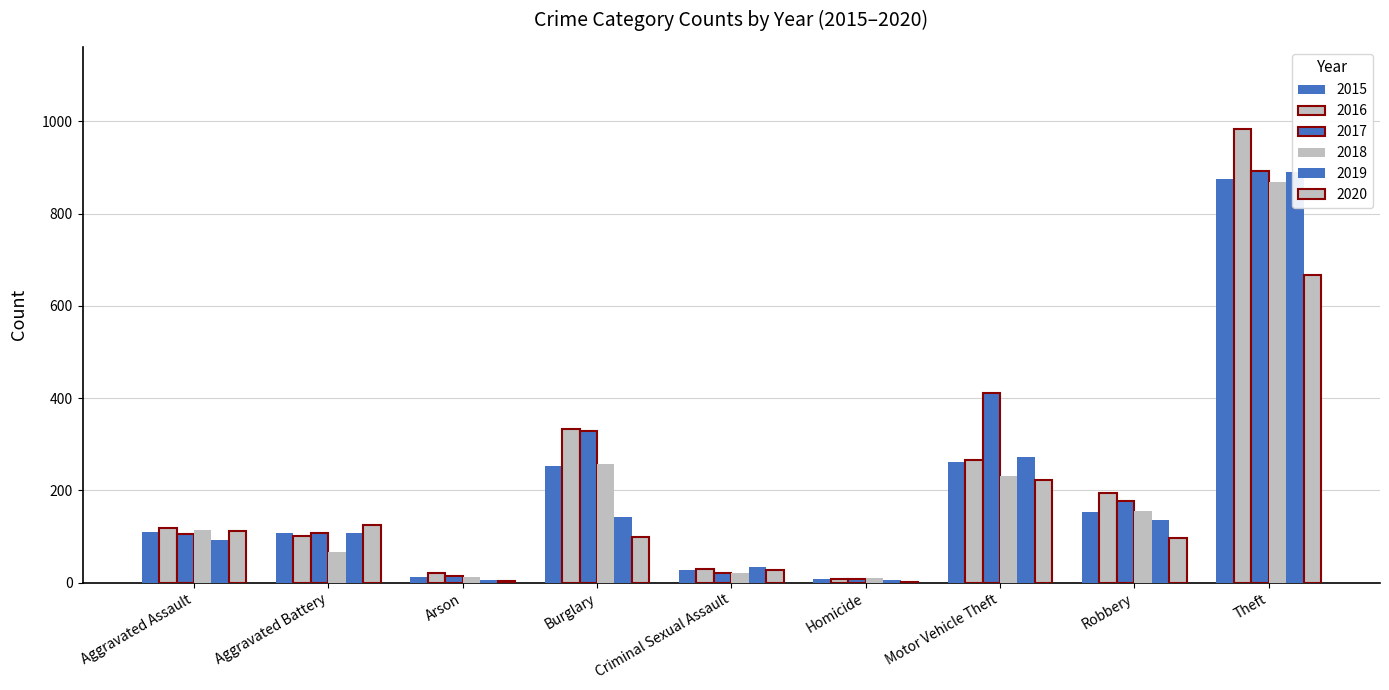

Reading right to left, extract all data points from this chart.

2015: Theft=874	Robbery=154	Motor Vehicle Theft=261	Homicide=9	Criminal Sexual Assault=28	Burglary=254	Arson=13	Aggravated Battery=108	Aggravated Assault=110
2016: Theft=984	Robbery=194	Motor Vehicle Theft=265	Homicide=7	Criminal Sexual Assault=30	Burglary=333	Arson=20	Aggravated Battery=102	Aggravated Assault=118
2017: Theft=892	Robbery=178	Motor Vehicle Theft=411	Homicide=8	Criminal Sexual Assault=21	Burglary=329	Arson=14	Aggravated Battery=108	Aggravated Assault=105
2018: Theft=868	Robbery=155	Motor Vehicle Theft=231	Homicide=10	Criminal Sexual Assault=21	Burglary=257	Arson=12	Aggravated Battery=67	Aggravated Assault=115
2019: Theft=891	Robbery=135	Motor Vehicle Theft=273	Homicide=5	Criminal Sexual Assault=35	Burglary=143	Arson=5	Aggravated Battery=108	Aggravated Assault=92
2020: Theft=666	Robbery=97	Motor Vehicle Theft=222	Homicide=2	Criminal Sexual Assault=27	Burglary=100	Arson=4	Aggravated Battery=126	Aggravated Assault=113